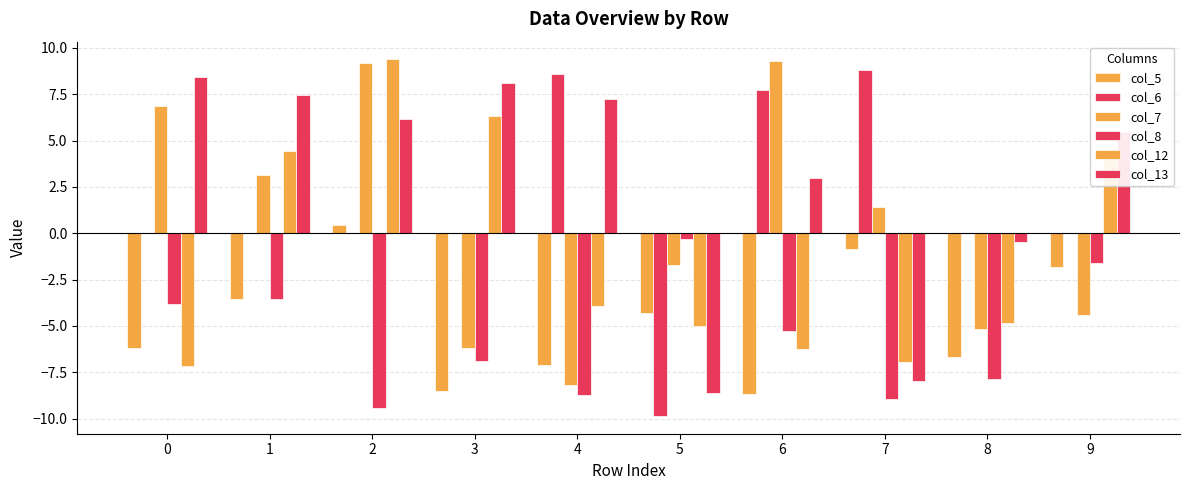

How many groups of bars are there?

10